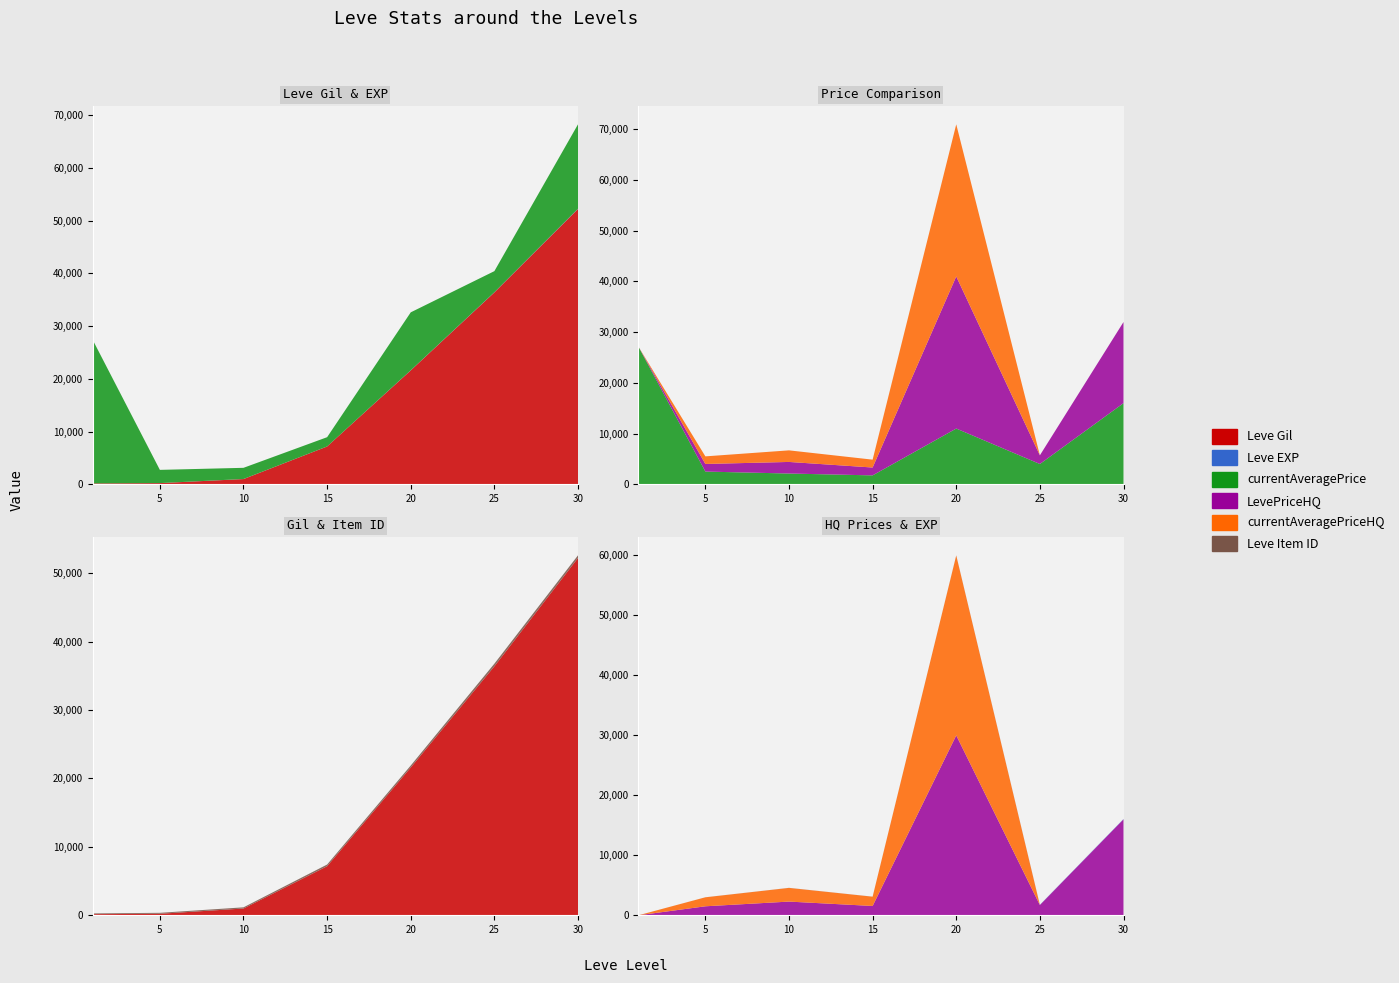

Reading left to right, extract all data points from this chart.

Leve Gil: 1=160	5=220	10=990	15=7170	20=21600	25=36390	30=52220
Leve EXP: 1=1	5=5	10=9	15=7	20=21	25=36	30=52
currentAveragePrice: 1=27128	5=2507	10=2122	15=1755	20=10992	25=4000	30=16000
LevePriceHQ: 1=0	5=1499	10=2284	15=1551	20=30000	25=1709	30=16000
currentAveragePriceHQ: 1=0	5=1499	10=2284	15=1551	20=30000	25=0	30=0
Leve Item ID: 1=113	5=140	10=172	15=247	20=292	25=384	30=389